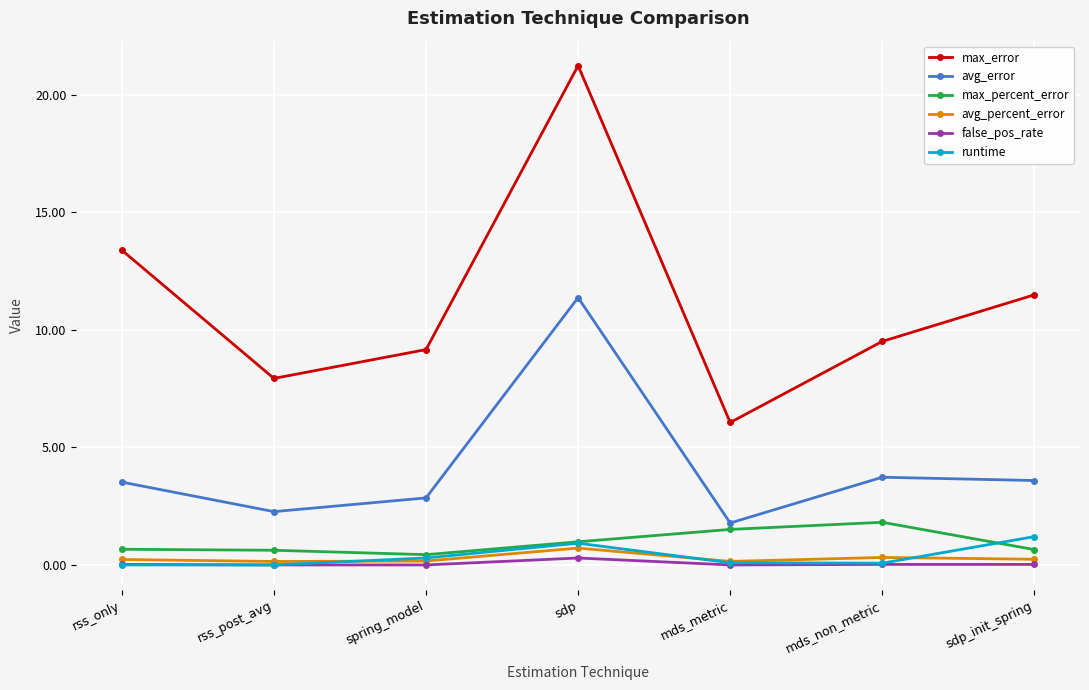

How many data points in avg_error are above 3?

4